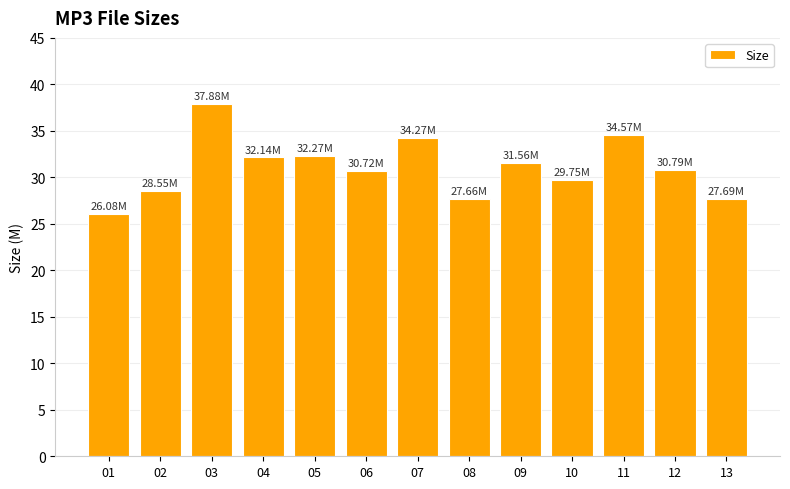

The chart shows a value of 27.7 at 08. True or false?

True